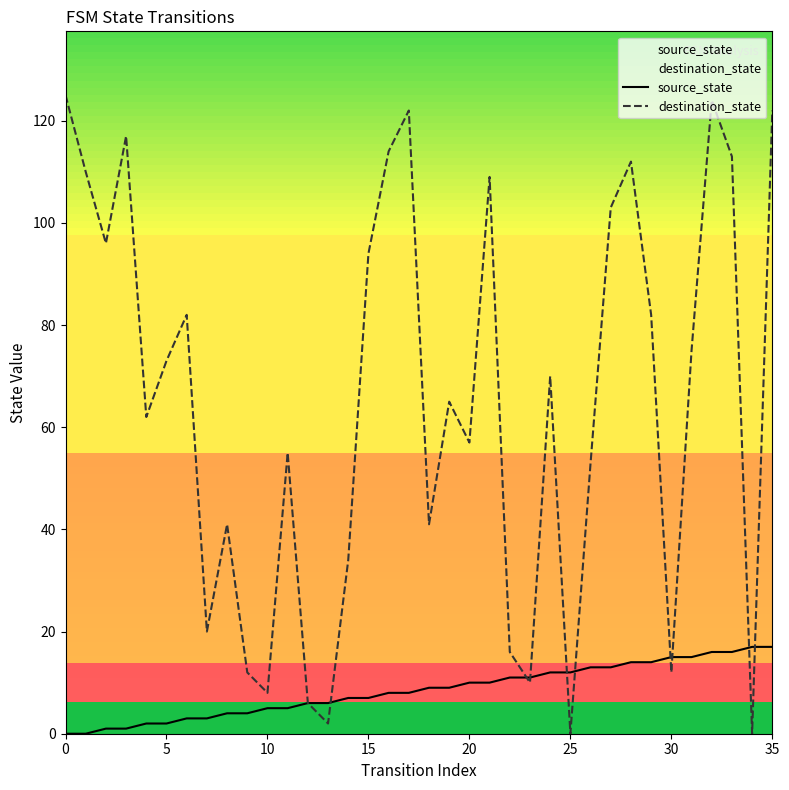

Does the chart display data point markers on the line(s)?

No